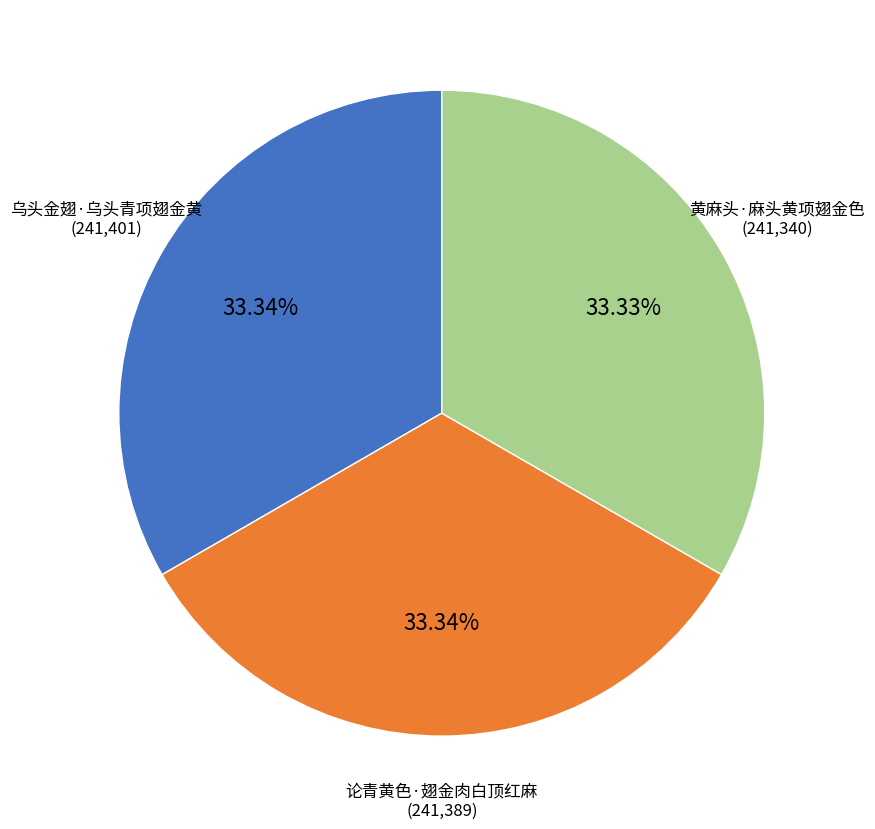

Count the number of slices in the pie.

3